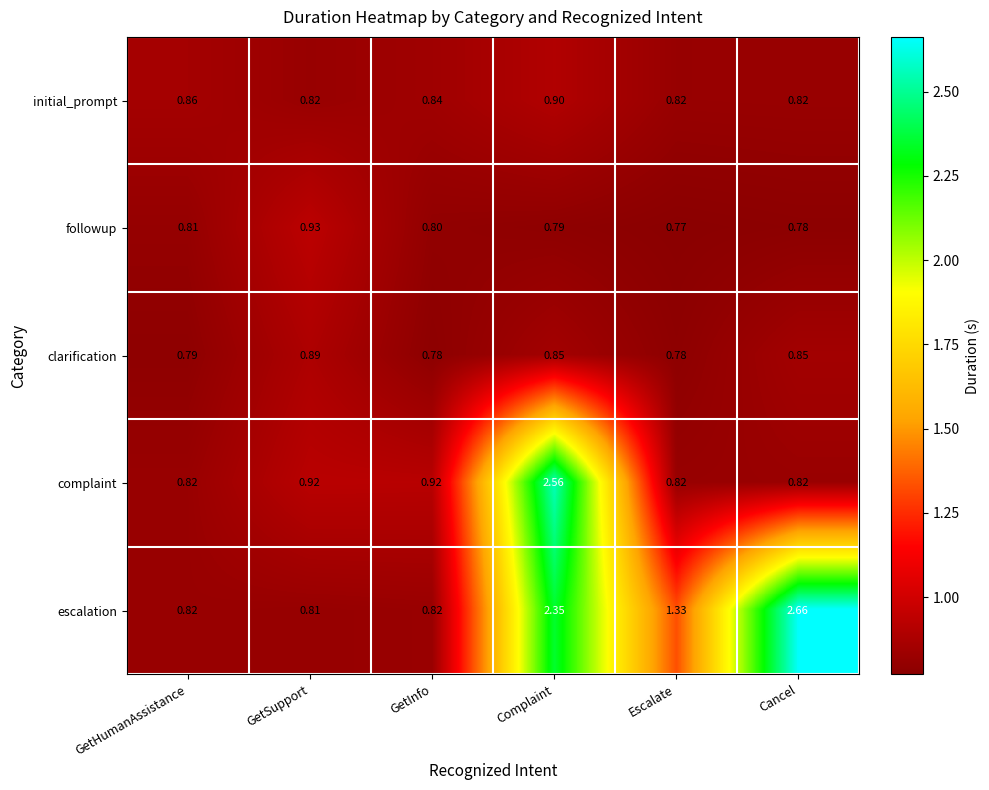

Which category has the lowest value in the escalation series?

GetSupport